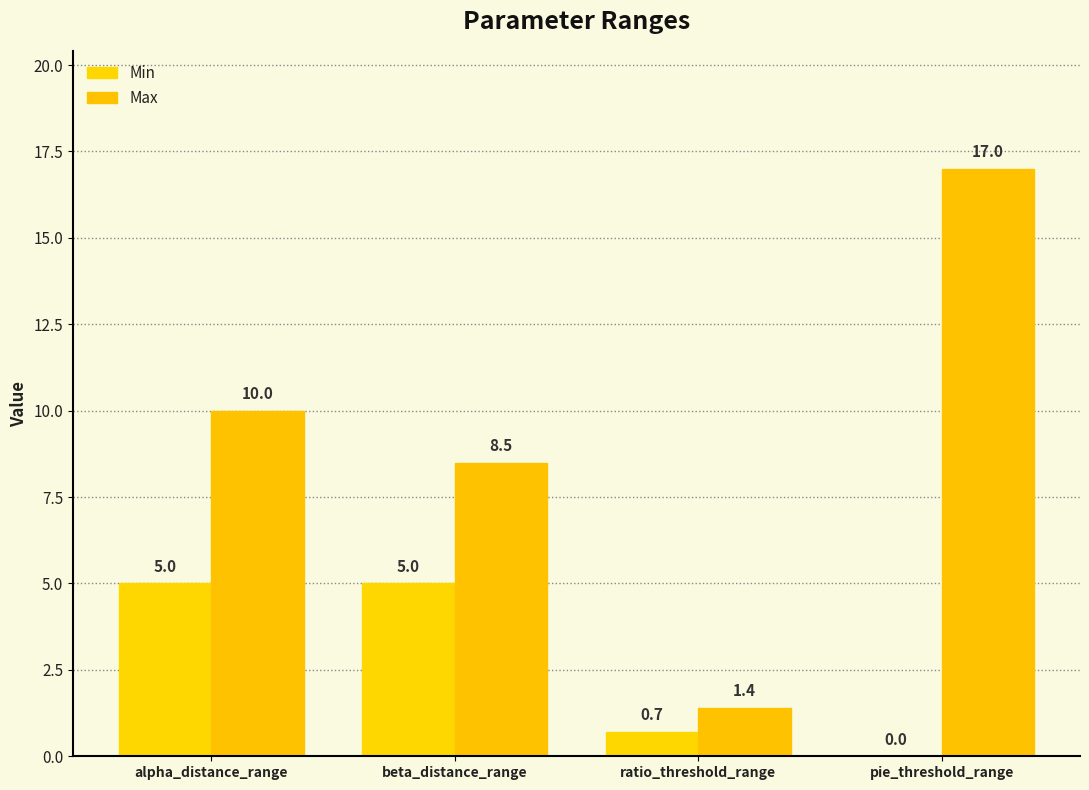

At which category does the chart reach its peak across all series?

pie_threshold_range